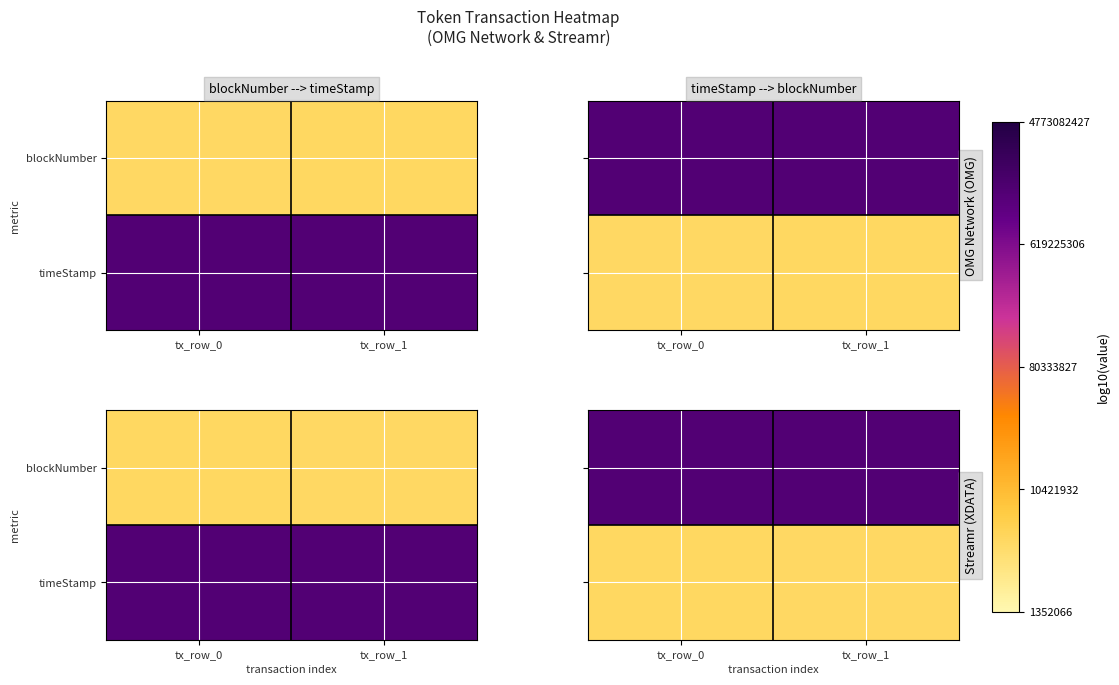

What is the total value across all series at tx_row_0?

15.8